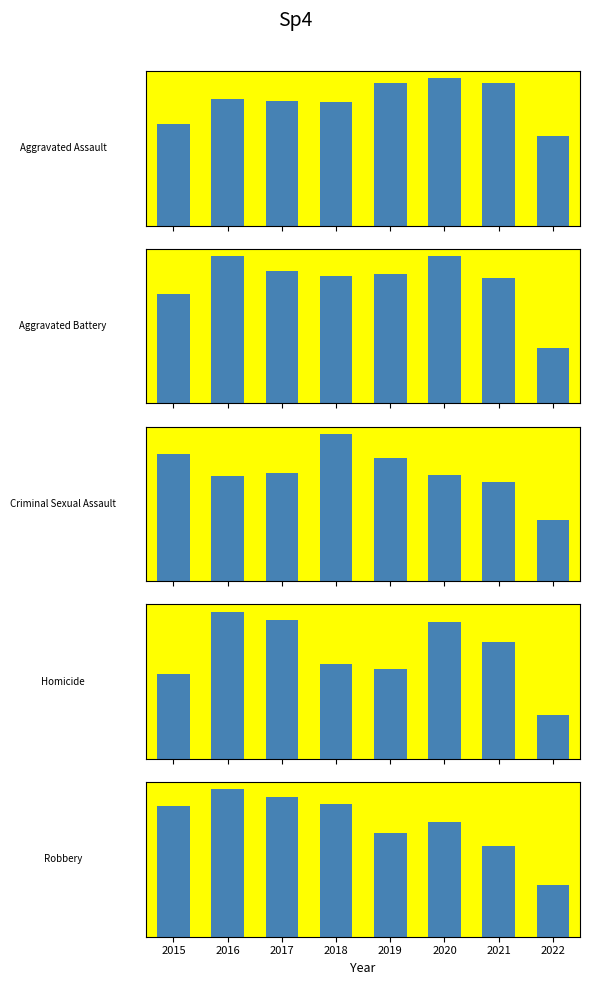

At how many categories does at least one series exceed 152?

8